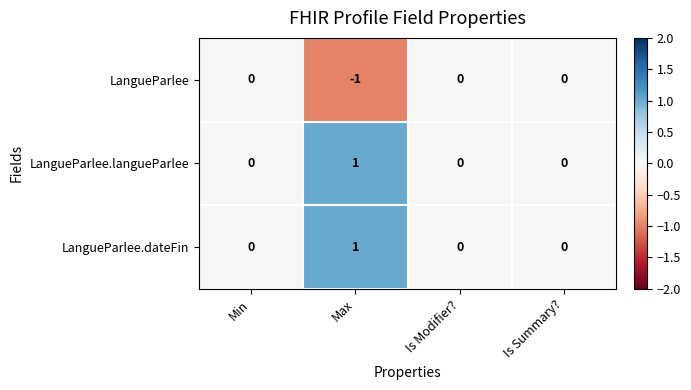

Reading left to right, transcribe all the data shown in this chart.

LangueParlee: 0	-1	0	0
LangueParlee.langueParlee: 0	1	0	0
LangueParlee.dateFin: 0	1	0	0